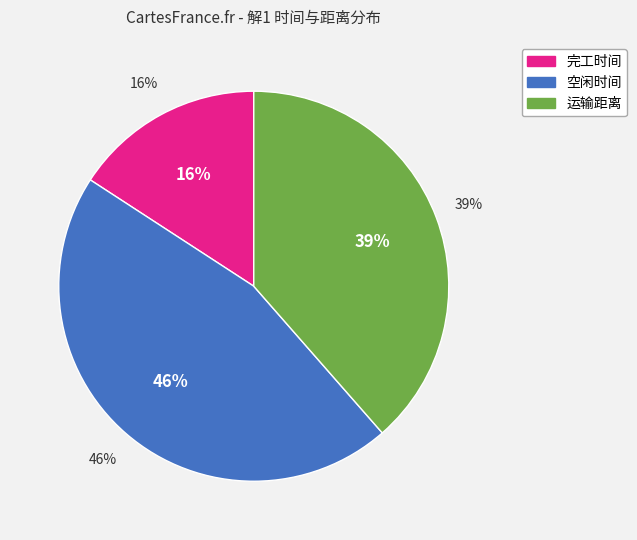

To the nearest percent, what is the combined percentage of 空闲时间 and 运输距离?

84%